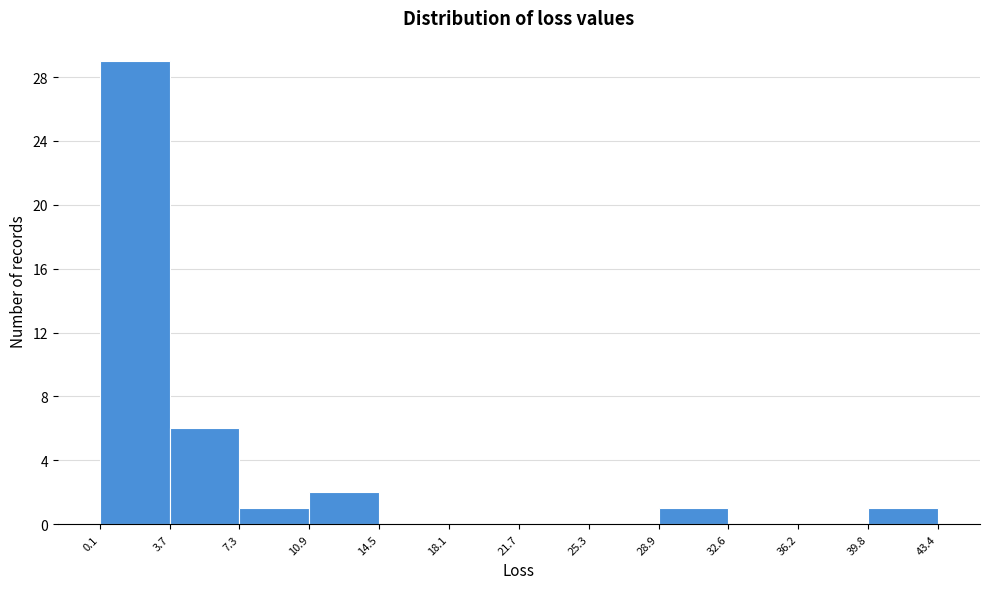

Reading left to right, list every bar in this chart as the range it spans on the x-axis followed by its height. The values are not printed on the chart, so give them approximately, as read against the axis.

0.1 to 3.7: 29
3.7 to 7.3: 6
7.3 to 10.9: 1
10.9 to 14.5: 2
14.5 to 18.1: 0
18.1 to 21.7: 0
21.7 to 25.3: 0
25.3 to 28.9: 0
28.9 to 32.6: 1
32.6 to 36.2: 0
36.2 to 39.8: 0
39.8 to 43.4: 1